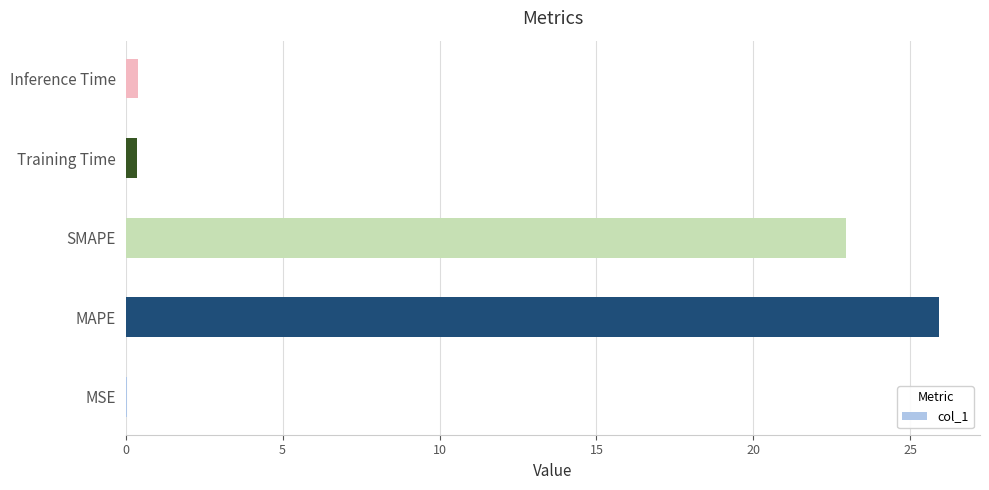

What is the maximum value shown in the chart?

25.9